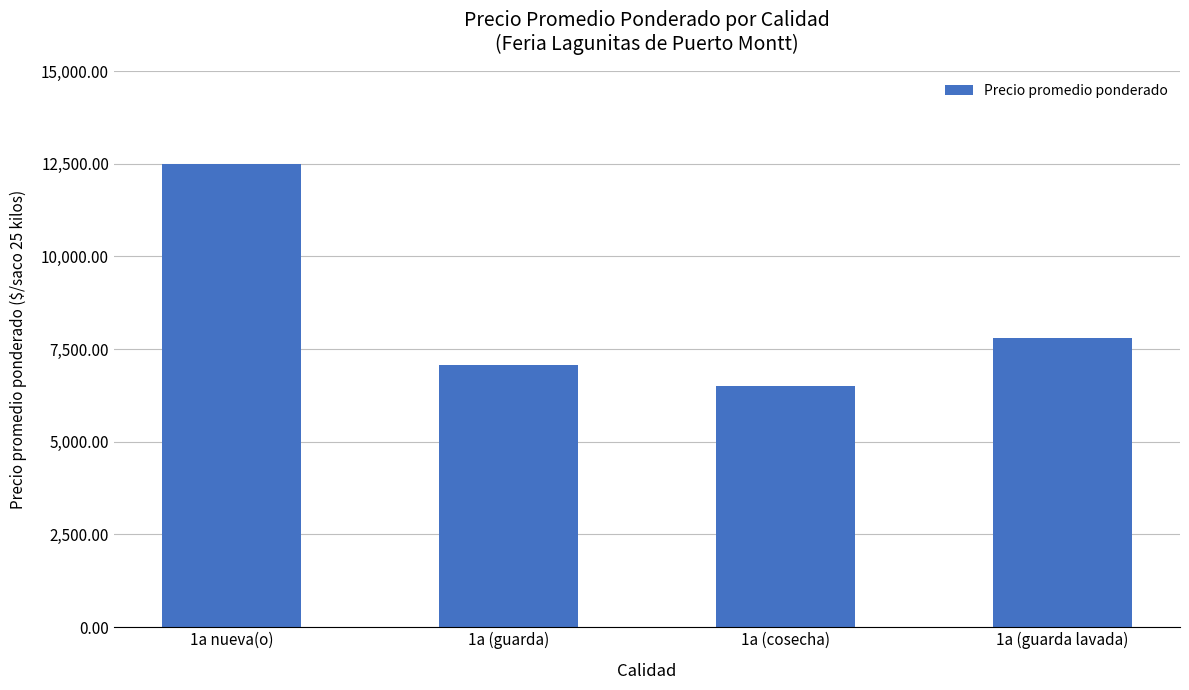

What is the smallest value displayed?

6495.9